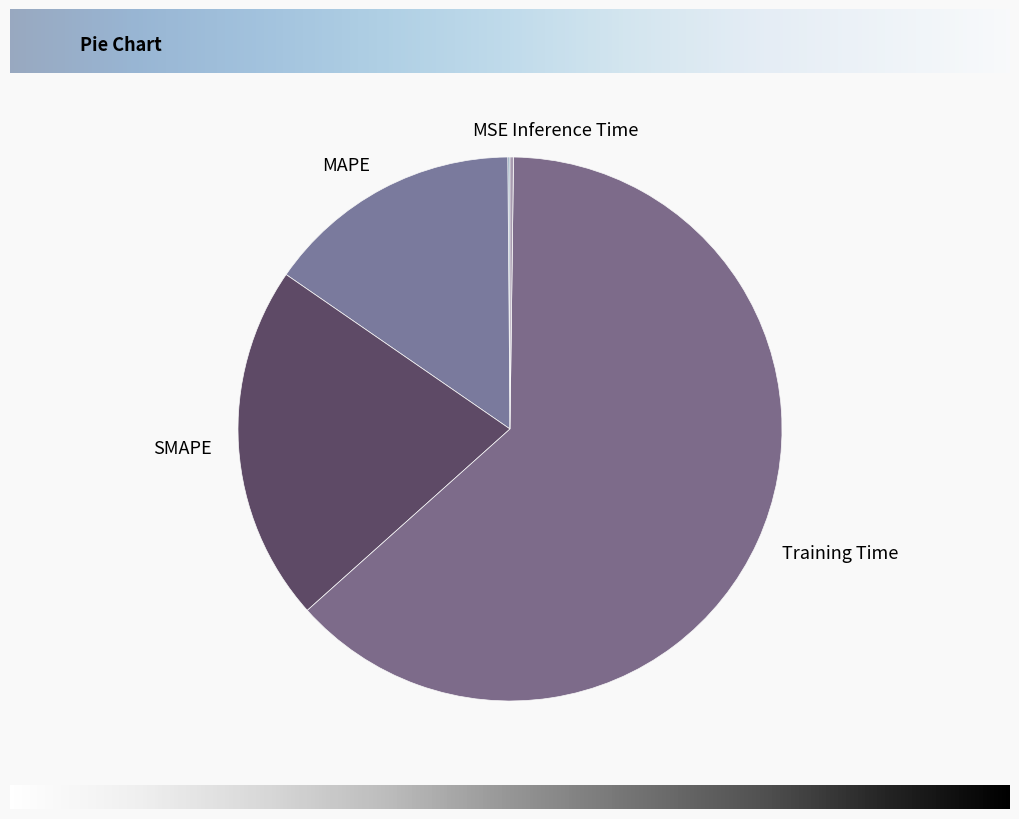

Which slice is the largest?

Training Time